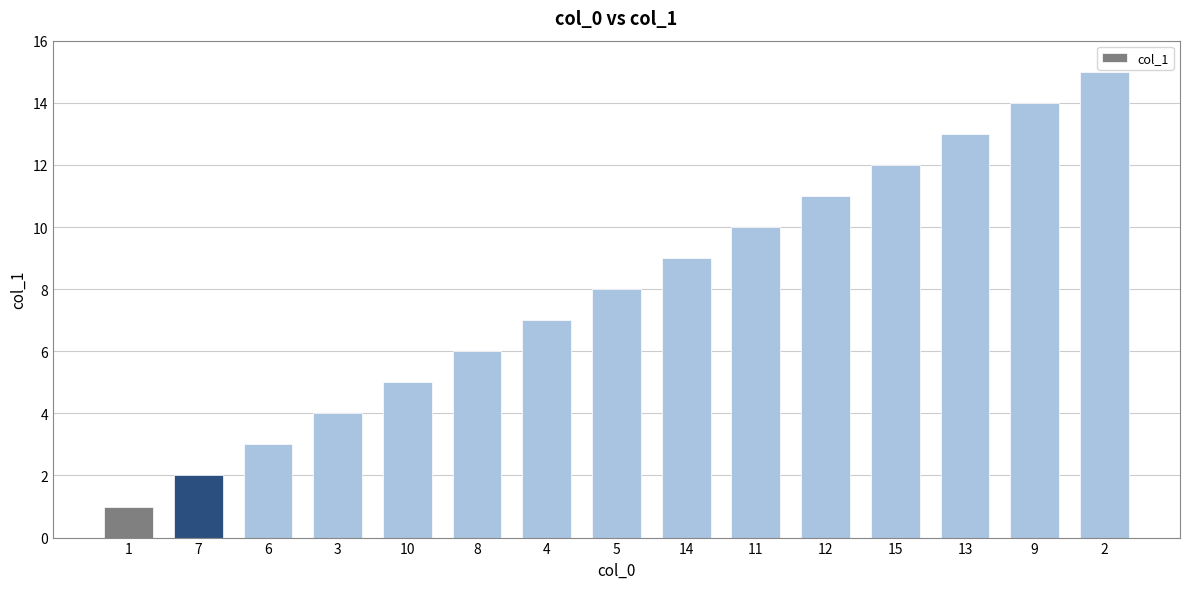

Are the bars horizontal?

No